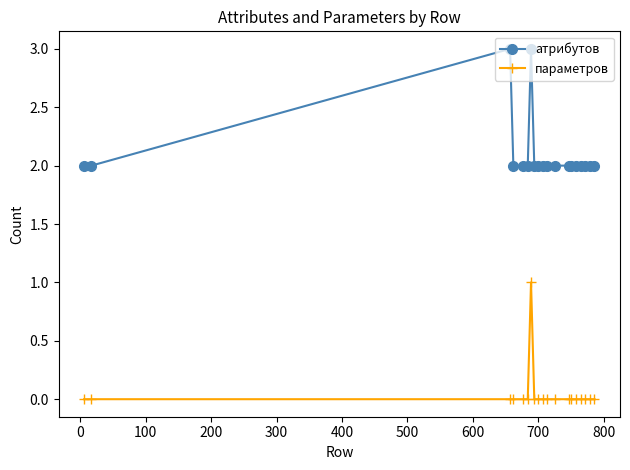

What is the maximum value shown in the chart?

3